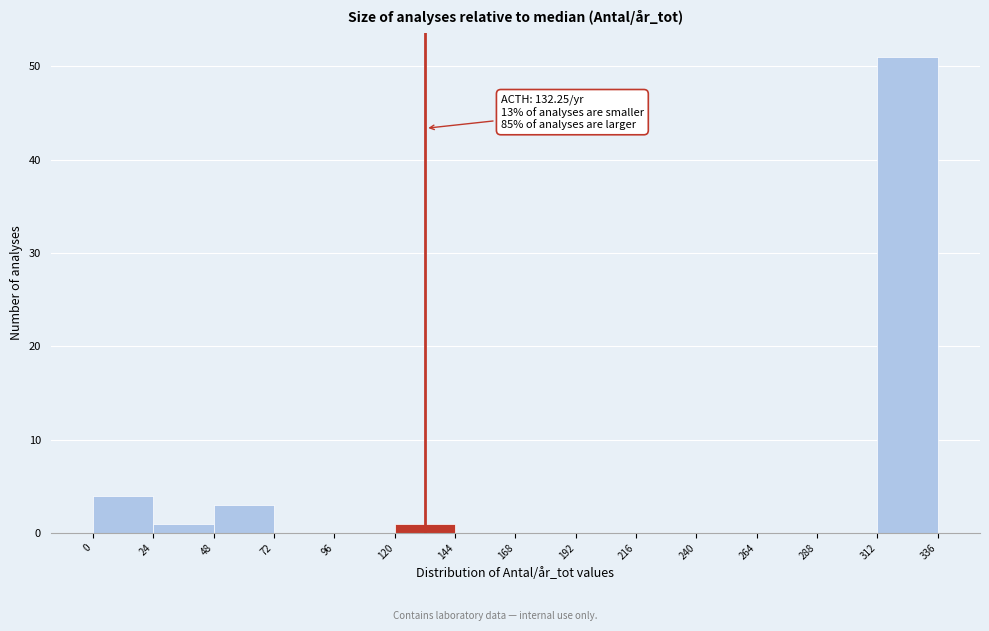

Which range on the x-axis has the tallest bar?

312 to 336